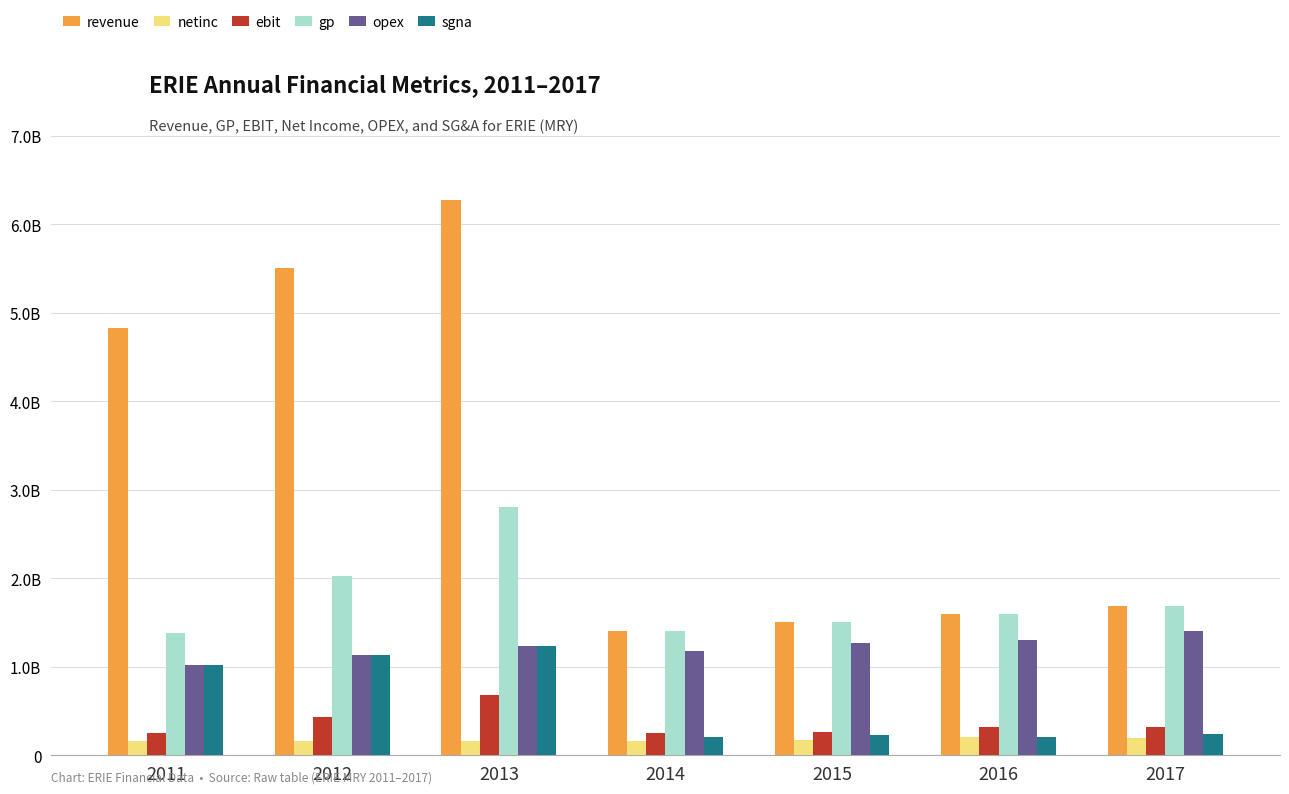

What are all the series names shown in the legend?

revenue, netinc, ebit, gp, opex, sgna